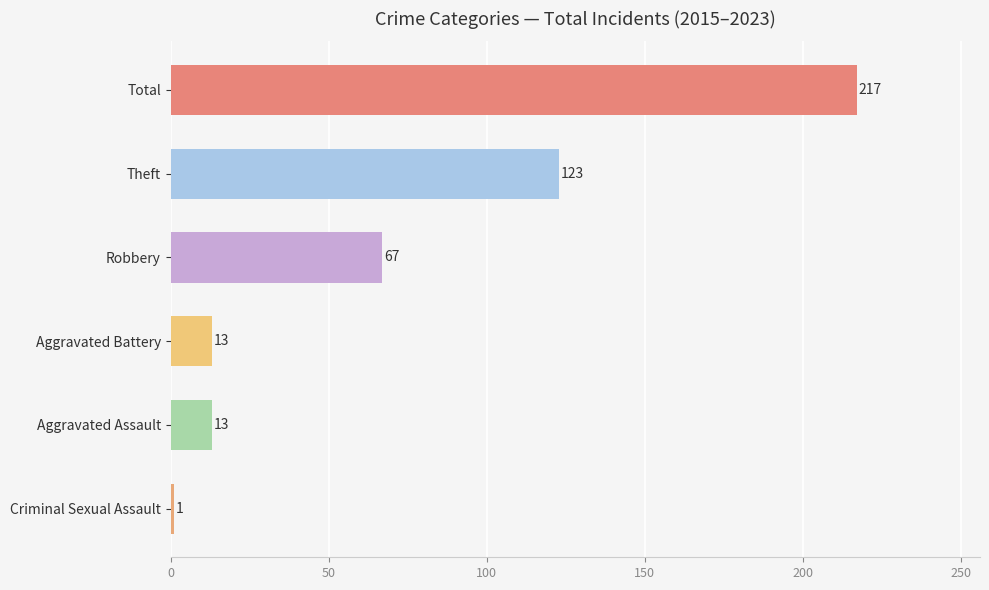

True or false: the data shows 67 at Robbery.

True